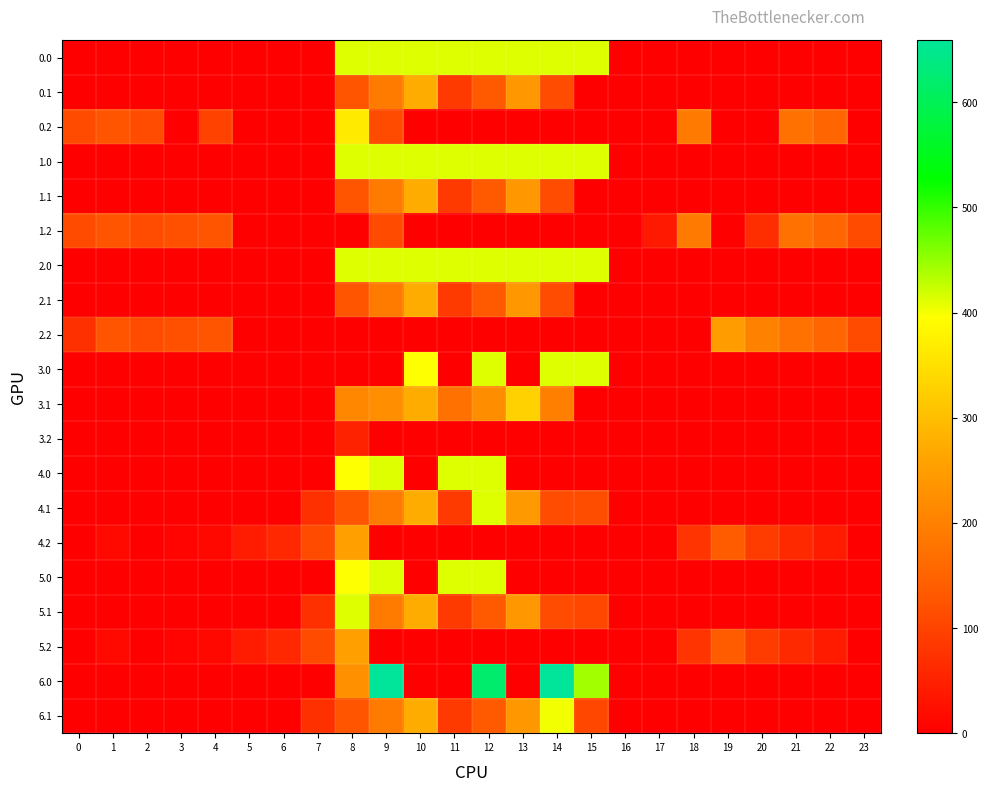

Rank the series by their maximum value, from highest to lowest.

6.0, 1.0, 0.0, 2.0, 3.0, 4.0, 4.1, 5.0, 5.1, 6.1, 0.2, 3.1, 0.1, 1.1, 2.1, 4.2, 5.2, 2.2, 1.2, 3.2